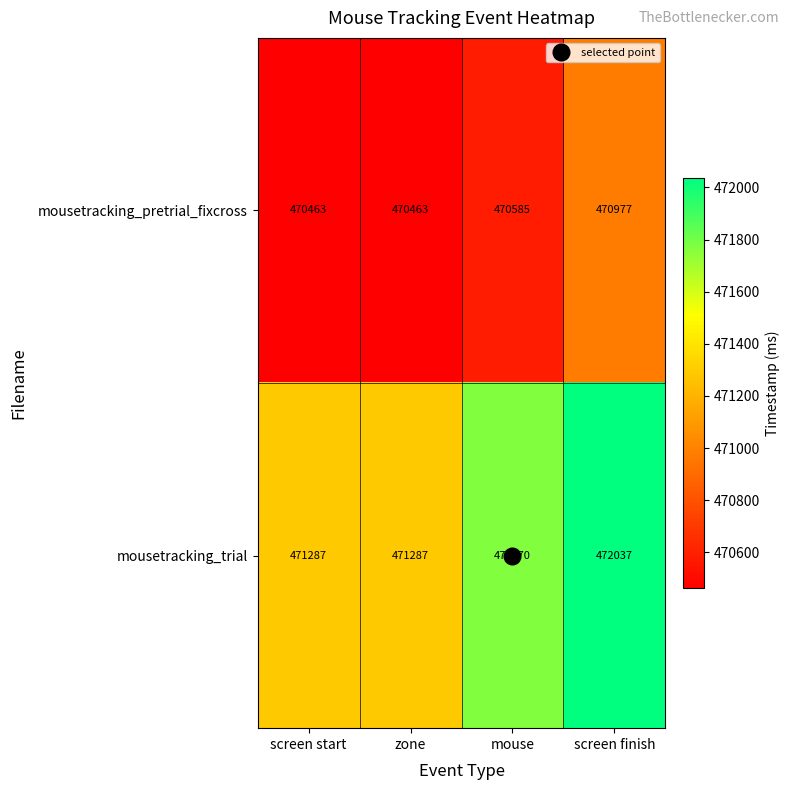

What is the lowest value of the mousetracking_pretrial_fixcross series?

470463